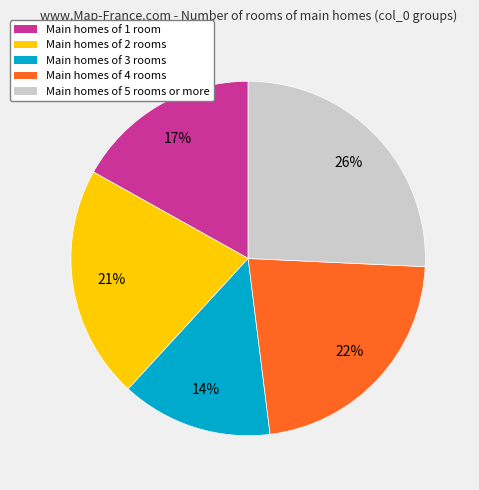

Count the number of slices in the pie.

5